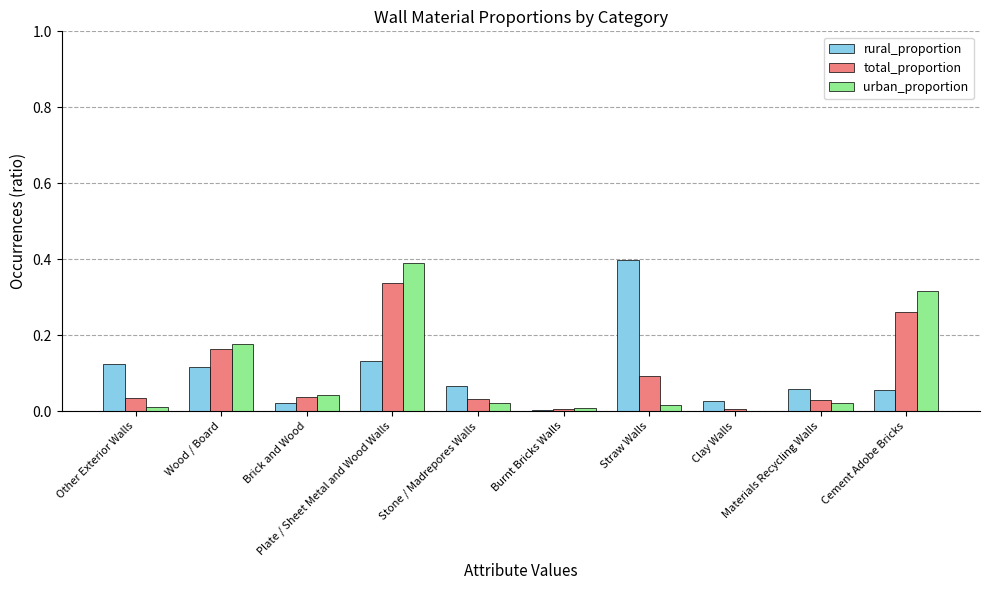

What is the sum of all total_proportion values?

1.0